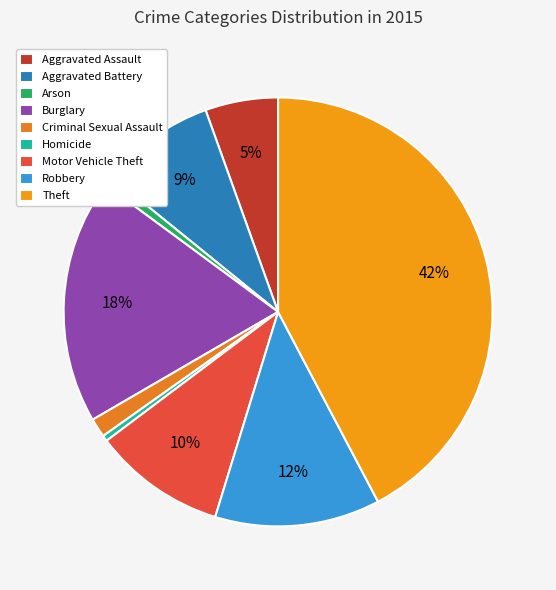

What is the largest slice in the pie chart?

Theft